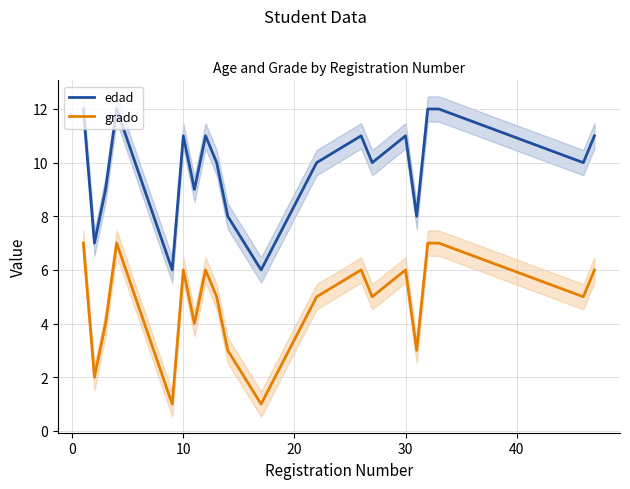

How many values in the edad series exceed 10?

9